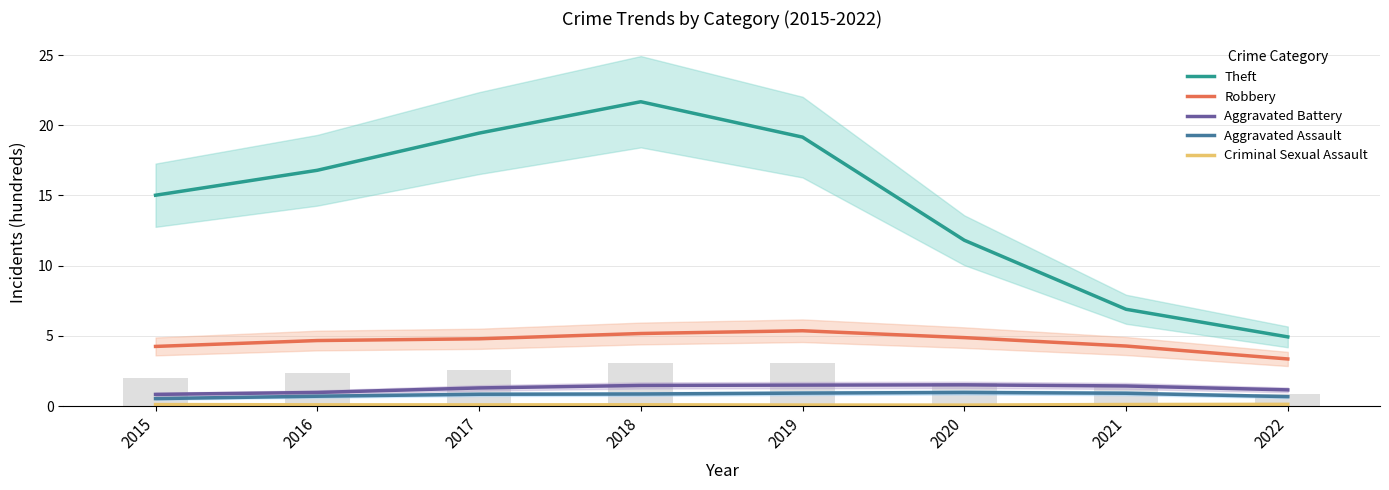

Rank the categories by Aggravated Battery value from lowest to highest.

2015, 2016, 2022, 2017, 2021, 2018, 2019, 2020